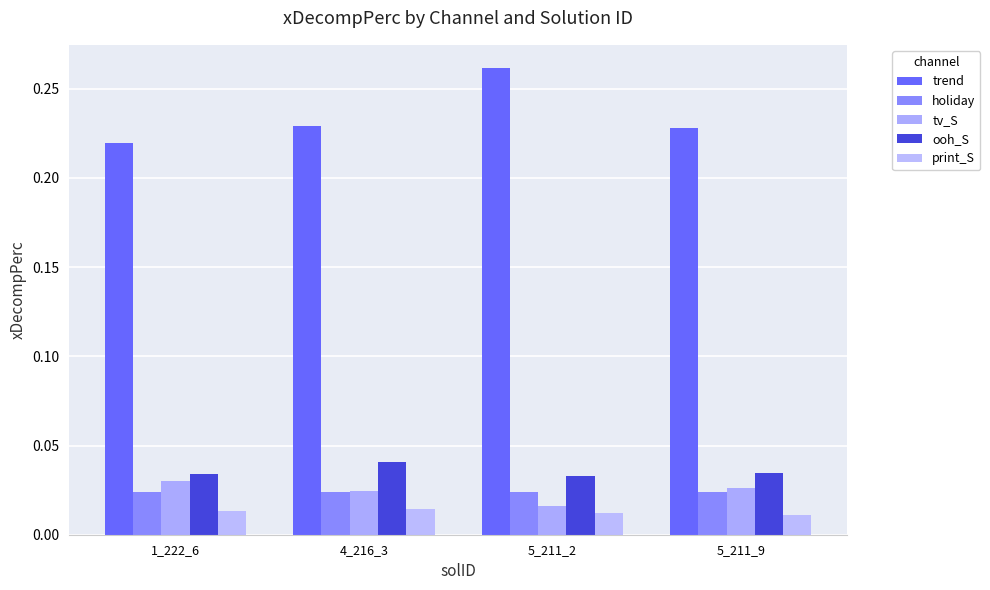

The trend series shows 0.4 at 1_222_6. True or false?

False